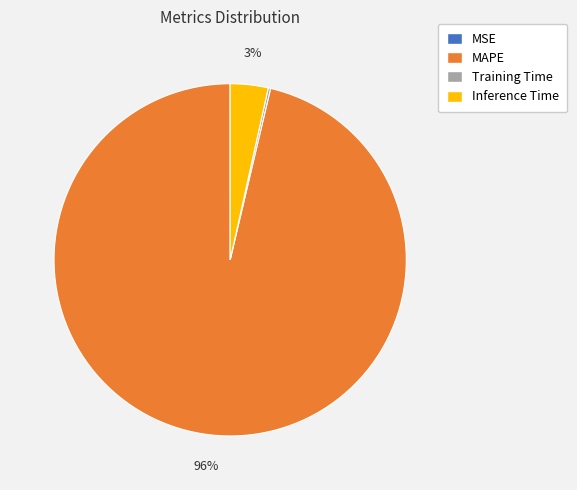

What percentage is the Inference Time slice, to the nearest percent?

3%